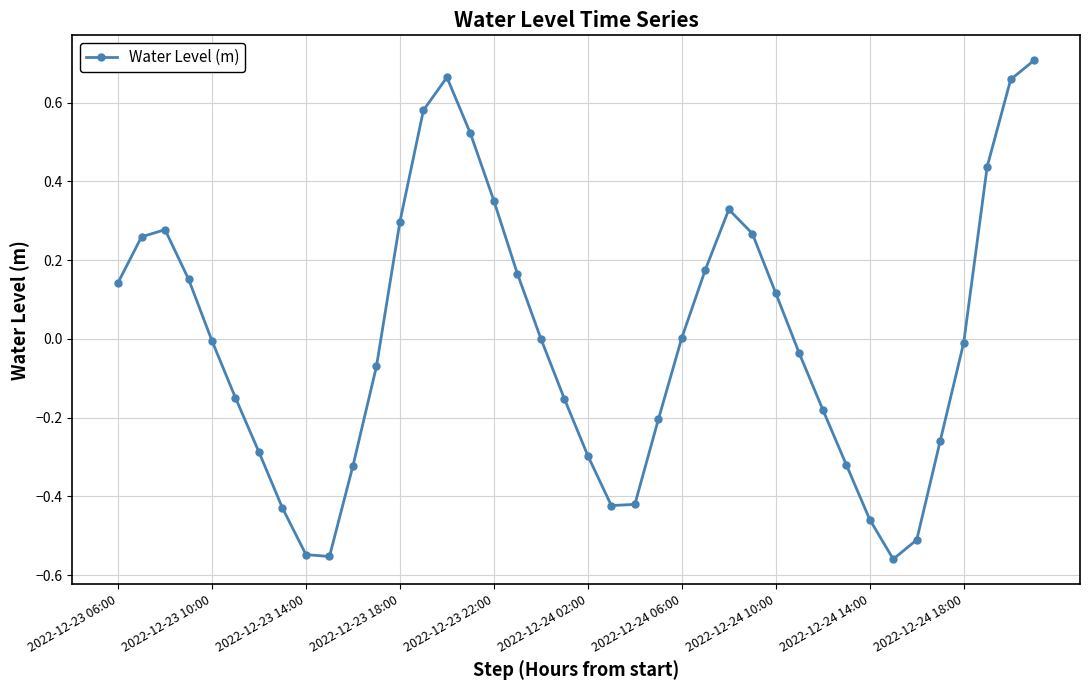

True or false: there are more than 2 points higher than both neighbors.

True